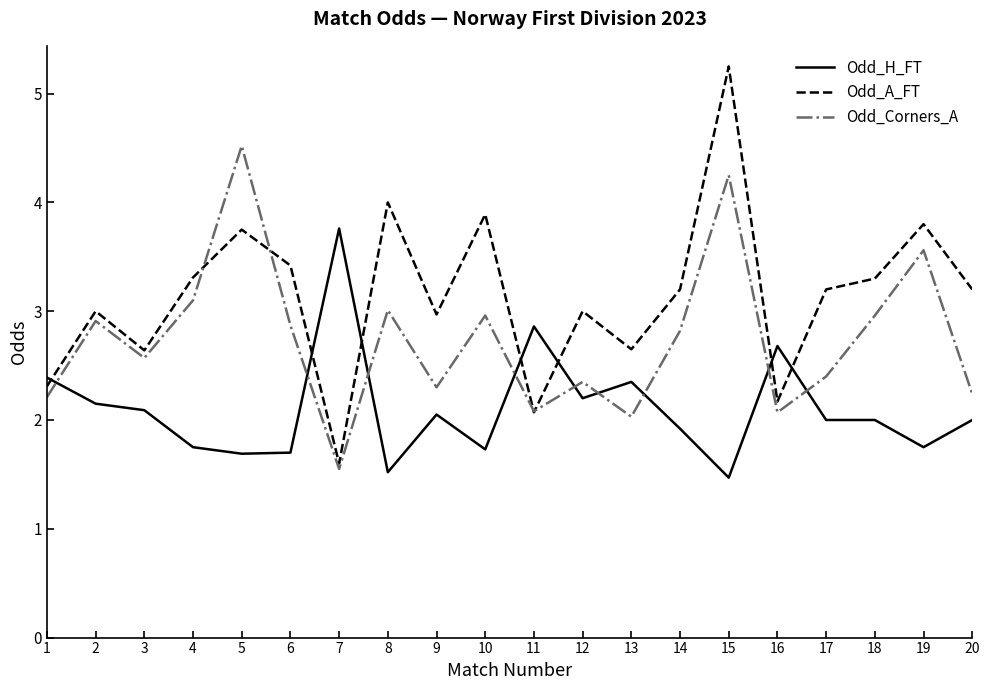

What is the minimum value for Odd_H_FT?

1.5